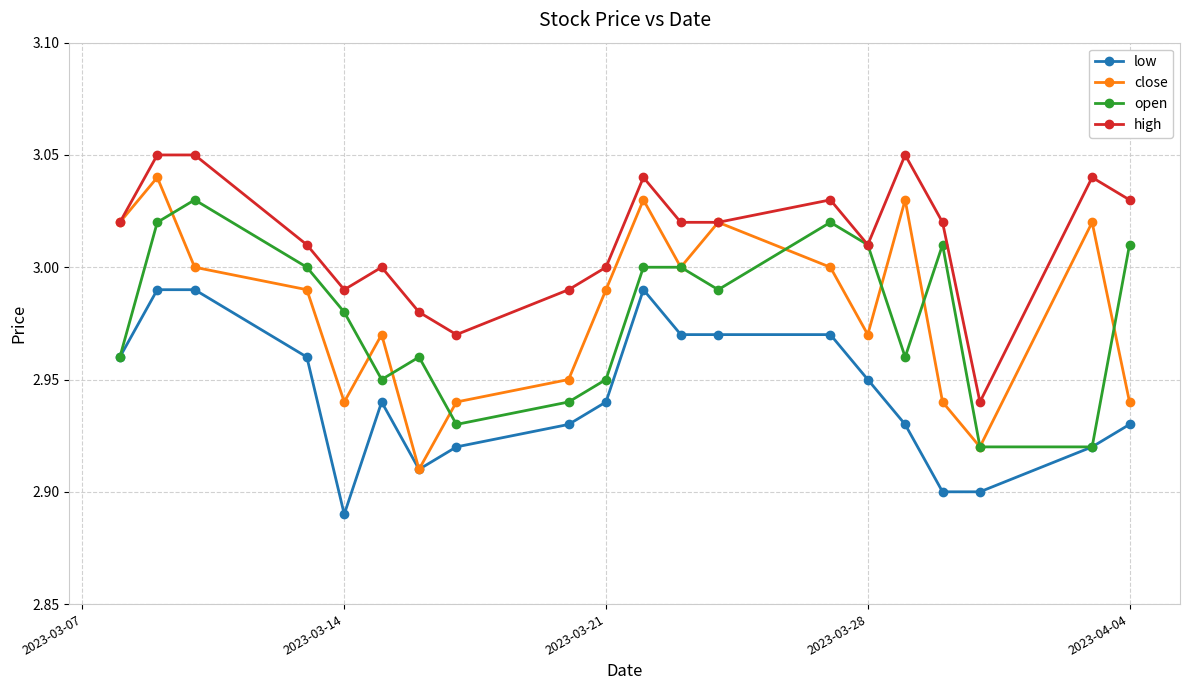

Which series has the largest range (max minus min)?

close